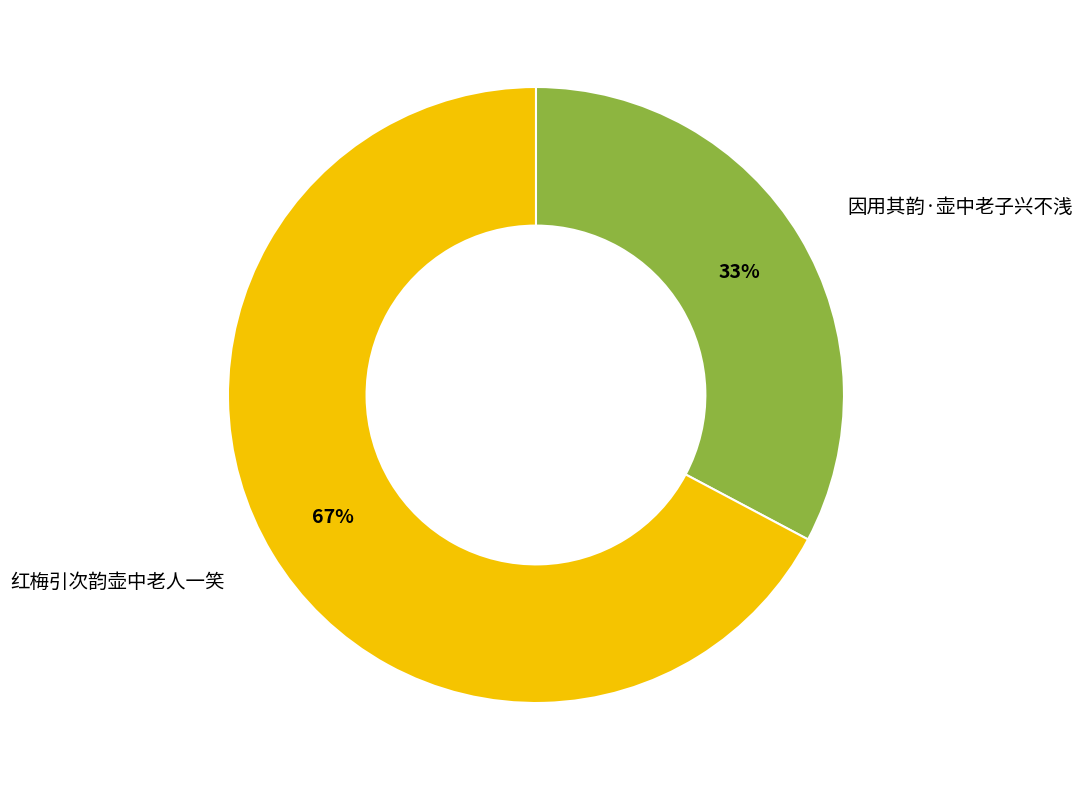

Is the sum of 因用其韵·壶中老子兴不浅 and 红梅引次韵壶中老人一笑 greater than half?

Yes